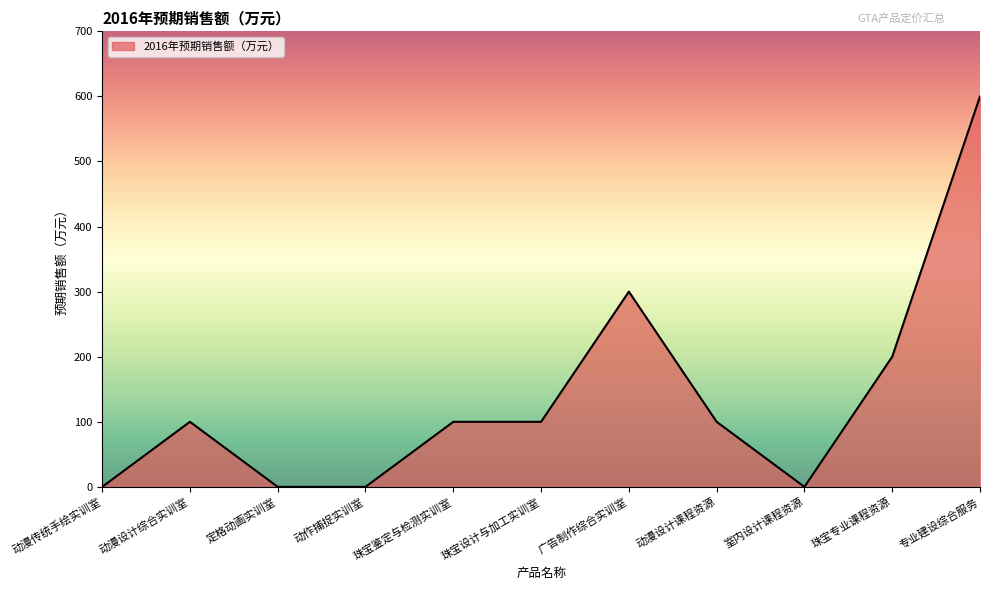

The chart shows a value of 0 at 室内设计课程资源. True or false?

True